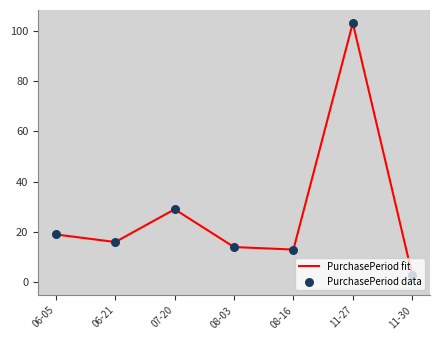

What is the change in value from 08-03 to 11-27?

+89